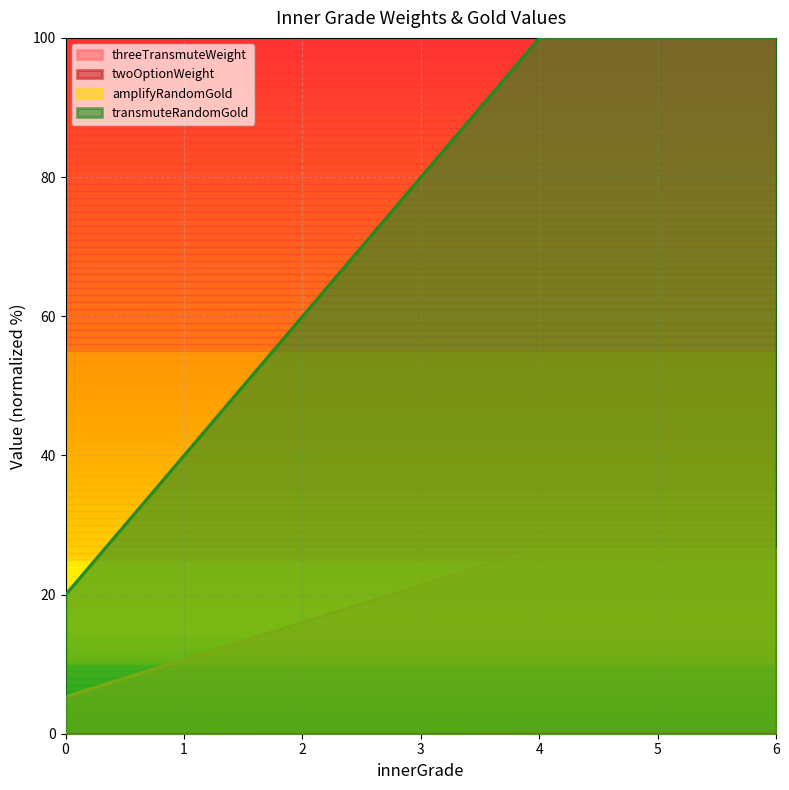

Count the number of categories in the chart.

7